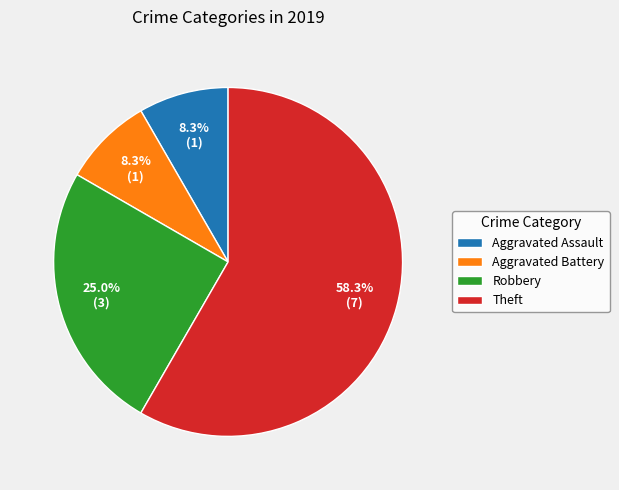

What is the majority slice?

Theft